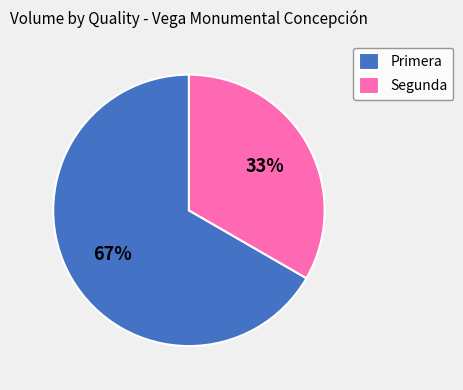

What percentage is the Segunda slice, to the nearest percent?

33%